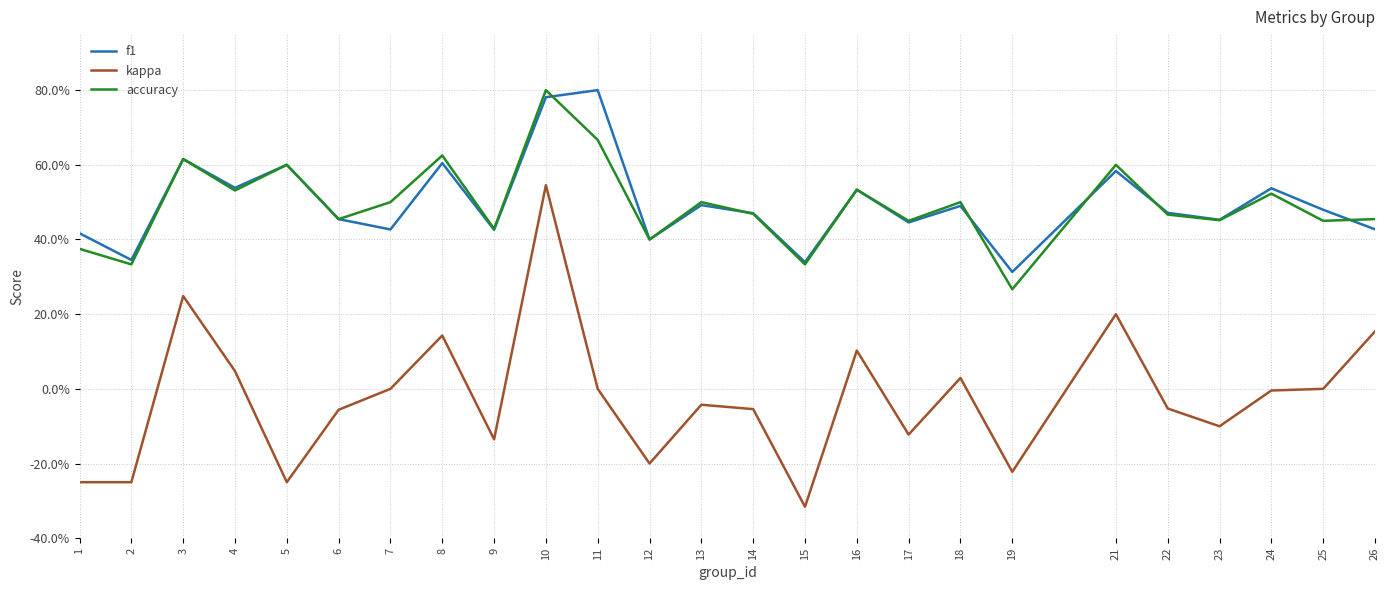

Does the chart display data point markers on the line(s)?

No